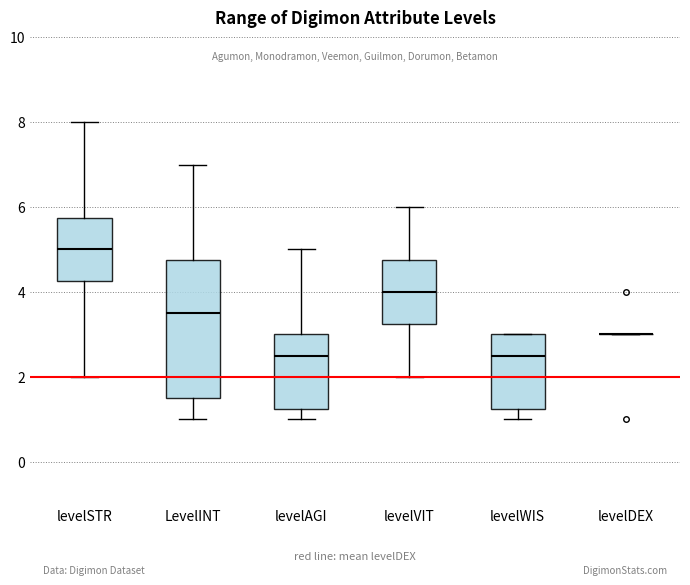

Reading left to right, read every box against the y-axis: the position of its median line, the range the box covers, and the ends of its whiskers. The values are not printed on the chart, so give them approximately, as read against the axis.

levelSTR: median 5.0, box 4.2 to 5.8, whiskers 2.0 to 8.0
LevelINT: median 3.6, box 1.6 to 4.8, whiskers 1.0 to 7.0
levelAGI: median 2.6, box 1.2 to 3.0, whiskers 1.0 to 5.0
levelVIT: median 4.0, box 3.2 to 4.8, whiskers 2.0 to 6.0
levelWIS: median 2.6, box 1.2 to 3.0, whiskers 1.0 to 3.0
levelDEX: box collapsed to a line at 3.0, whiskers 3.0 to 3.0